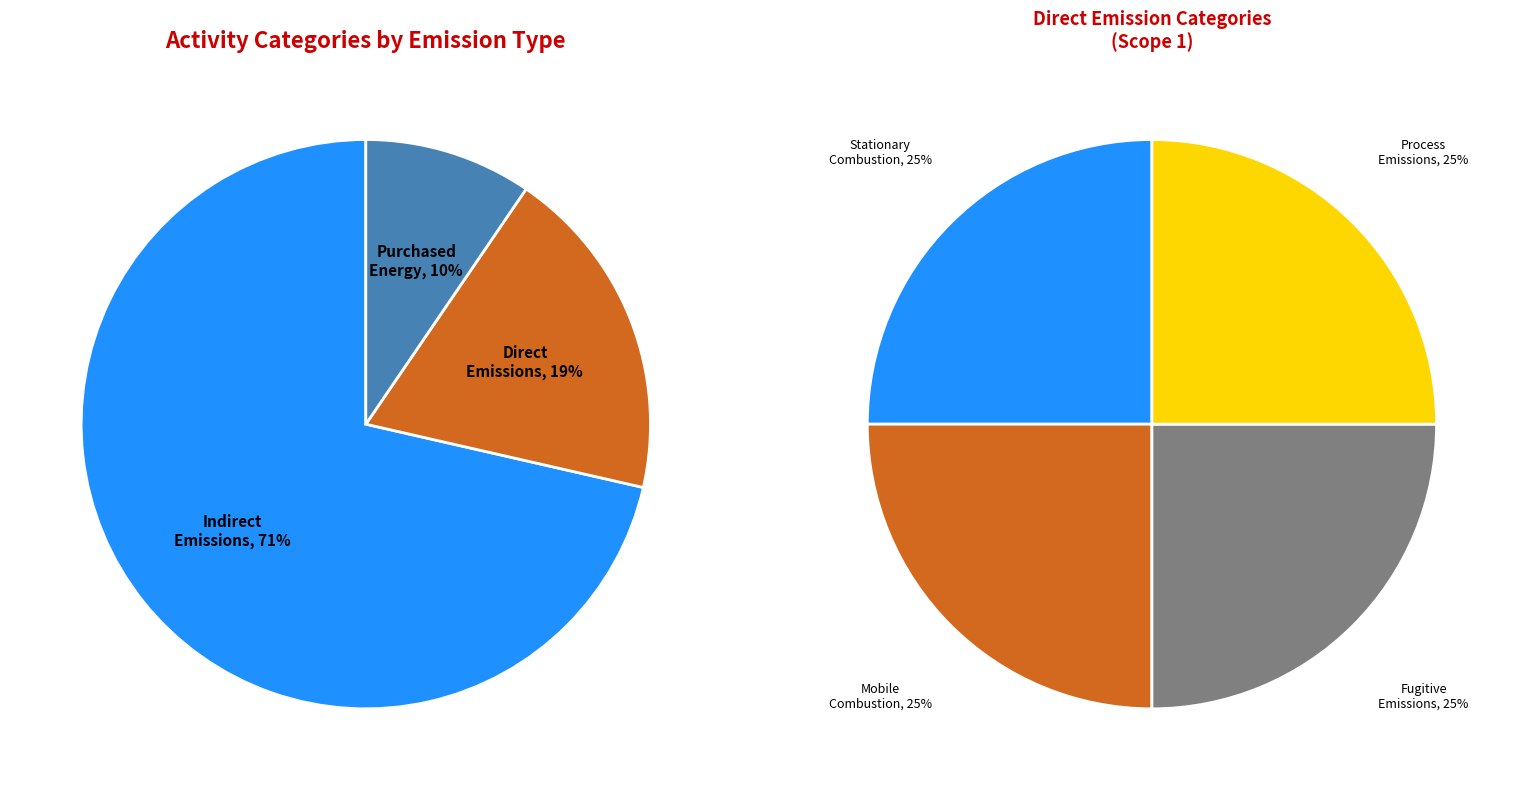

To the nearest percent, what percentage of the pie is Purchased Energy?

10%